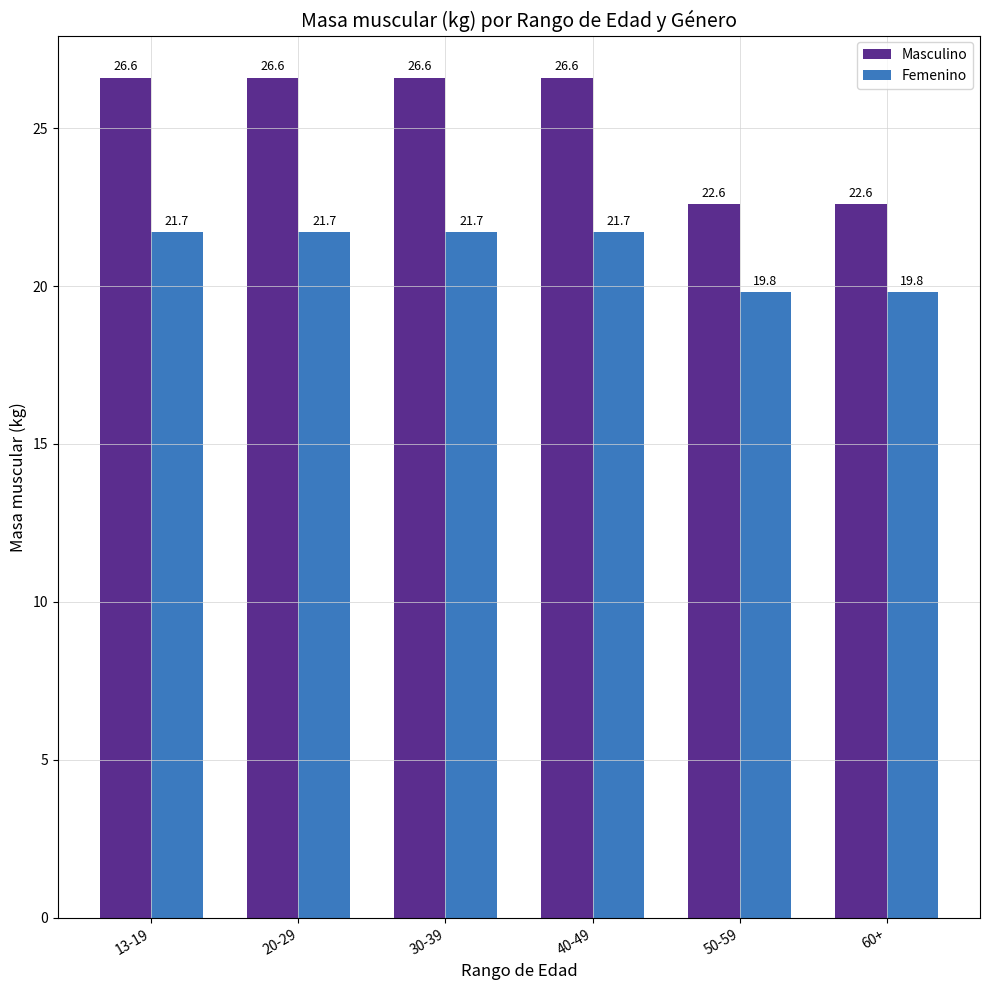

Is the value of Femenino at 40-49 greater than the value of Masculino at 30-39?

No